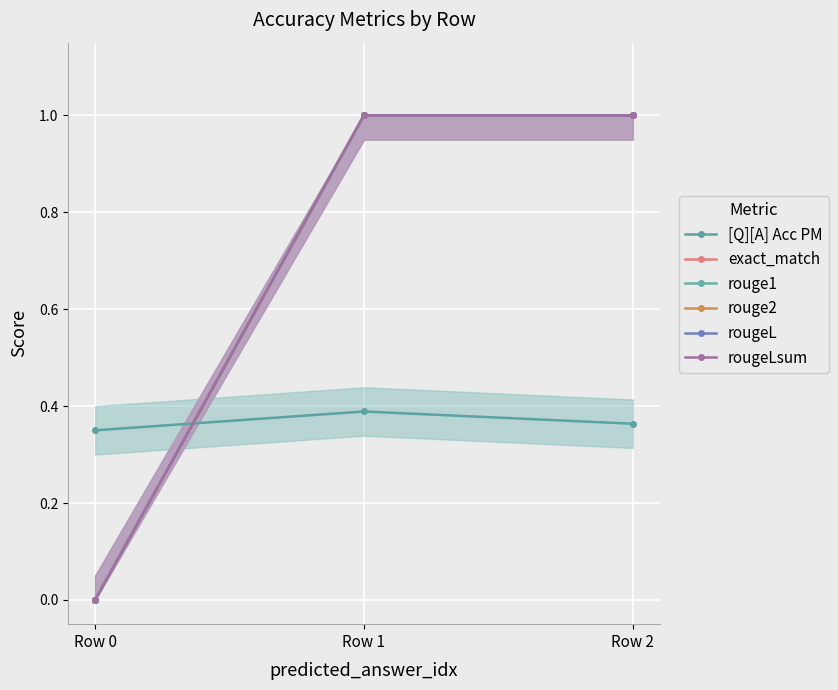

What is the sum of all exact_match values?

2.0